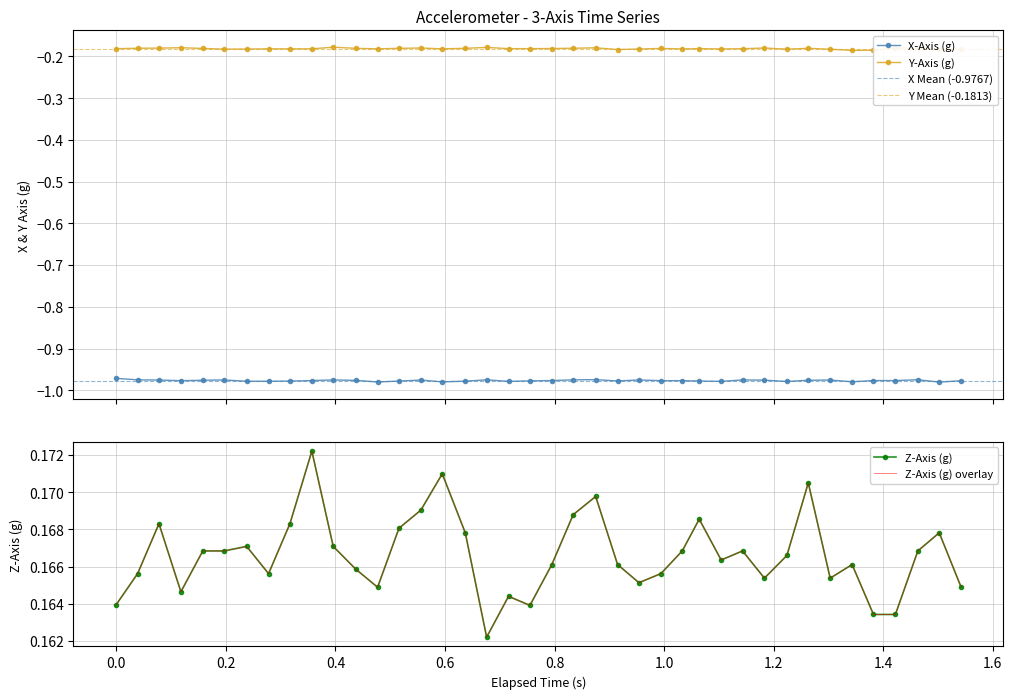

At how many categories does at least one series exceed 0?

40